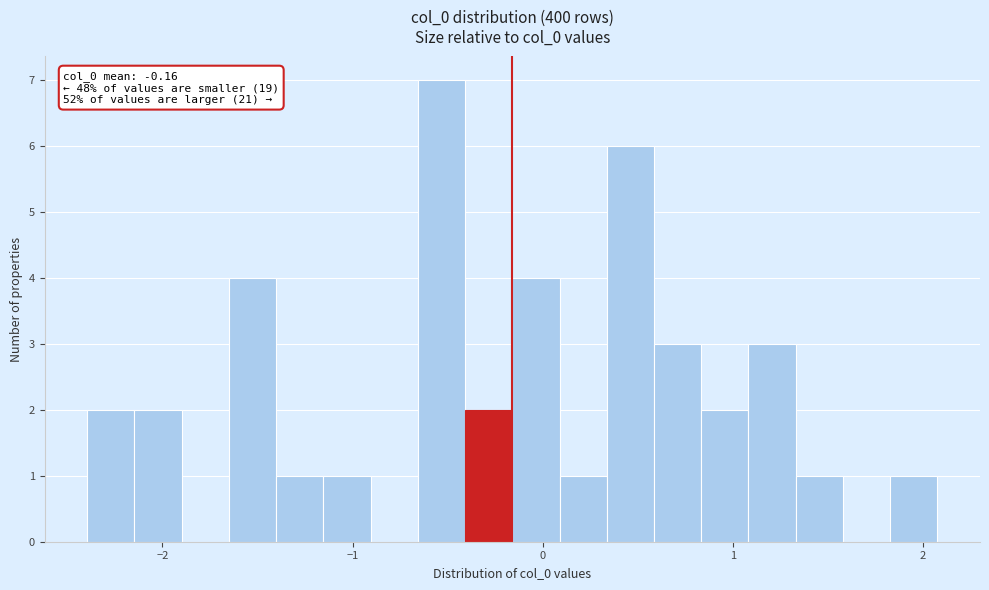

Read against the x-axis, roughly where is the centre of the tallest bar?

-0.5